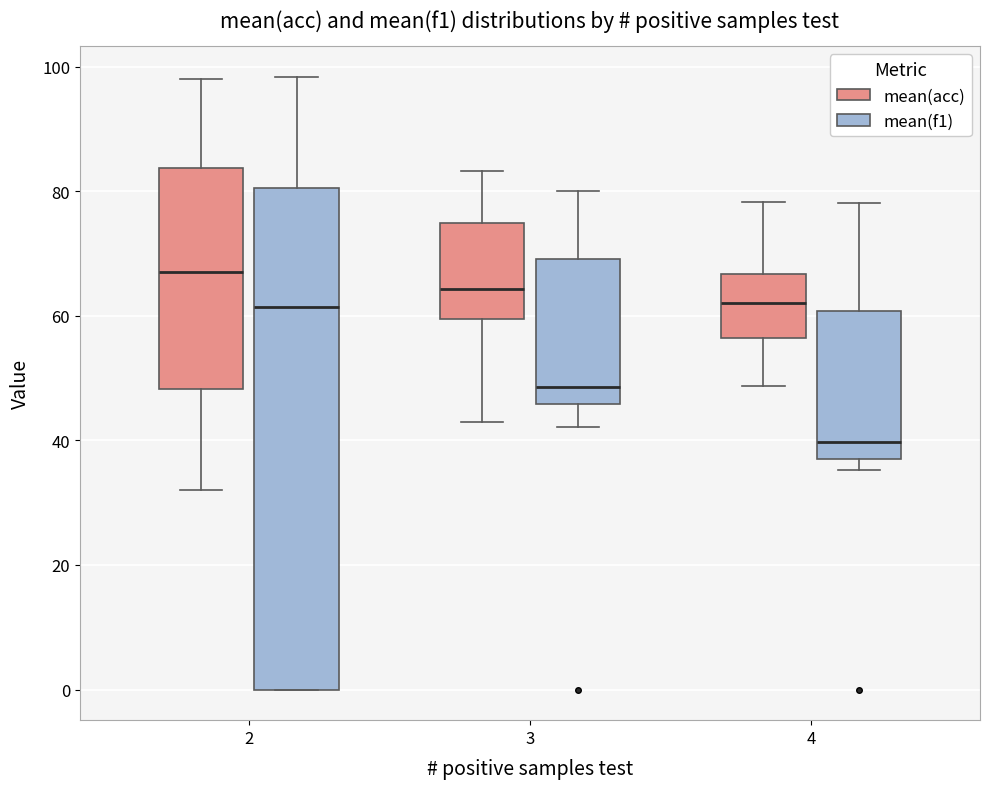

Reading left to right, transcribe this box plot: for each box, give where its median line is, the range the box spans, and where its two whiskers end, as read against the y-axis. The values are not printed on the chart, so give them approximately, as read against the axis.

2 (mean(acc)): median 68, box 48 to 84, whiskers 32 to 98
2 (mean(f1)): median 62, box 0 to 80, whiskers 0 to 98
3 (mean(acc)): median 64, box 60 to 74, whiskers 44 to 84
3 (mean(f1)): median 48, box 46 to 70, whiskers 42 to 80
4 (mean(acc)): median 62, box 56 to 66, whiskers 48 to 78
4 (mean(f1)): median 40, box 38 to 60, whiskers 36 to 78